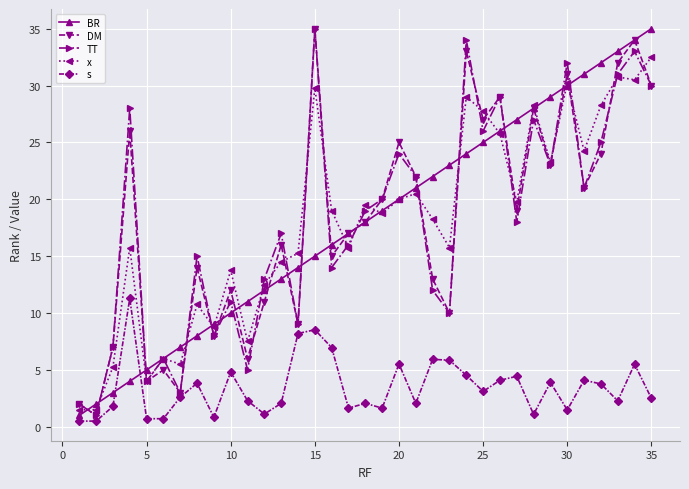

How many interior local peaks does the TT series have?

12